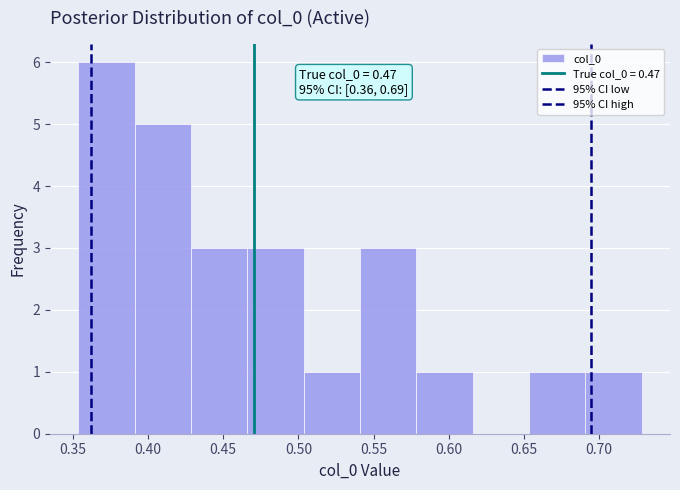

Over which range of the x-axis is the bar tallest?

0.355 to 0.390